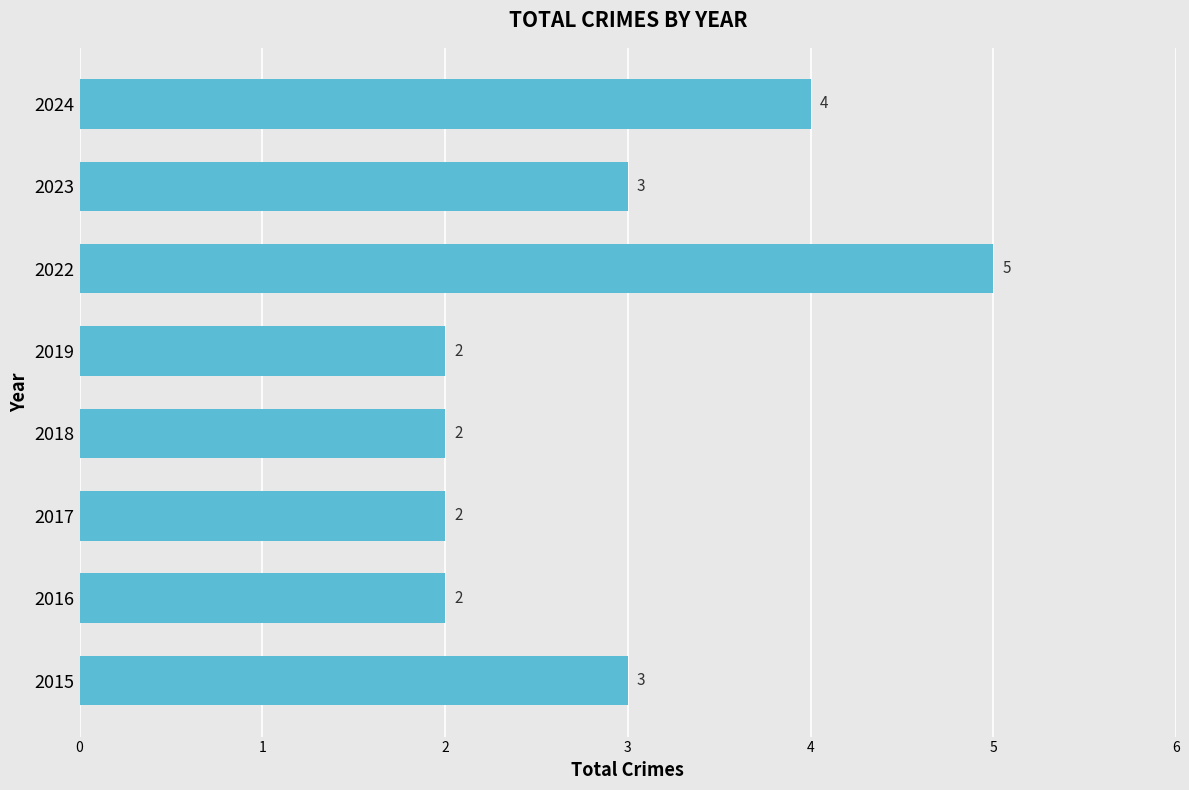

Which category has the highest value across all series?

2022